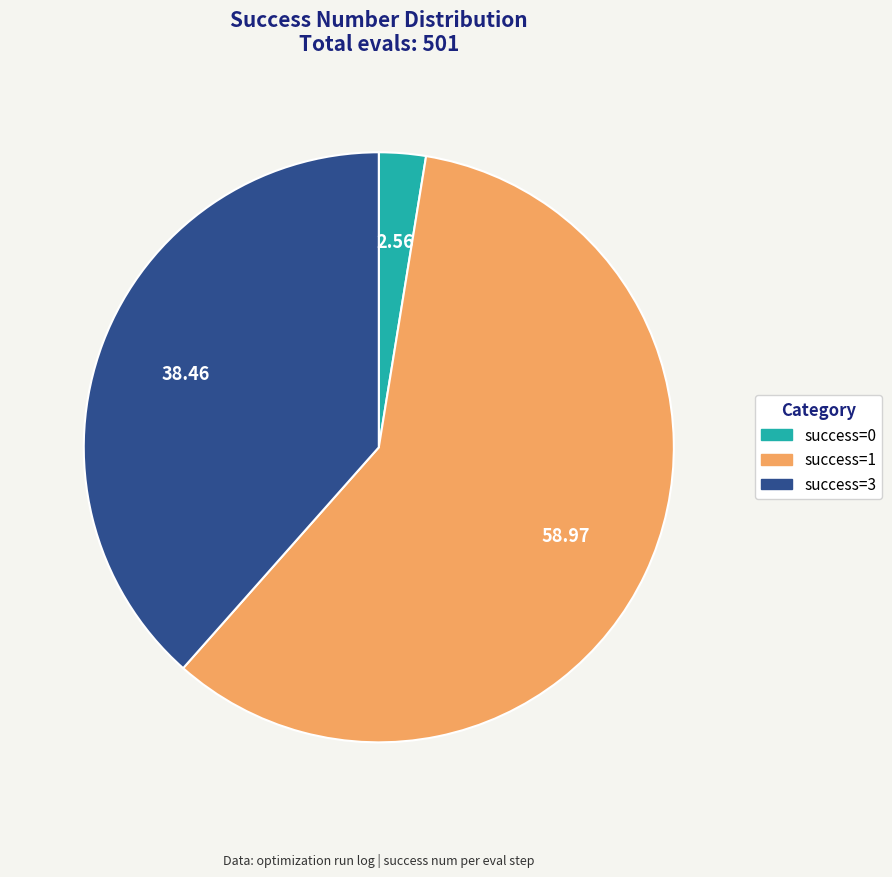

Is there a majority slice in this chart?

Yes